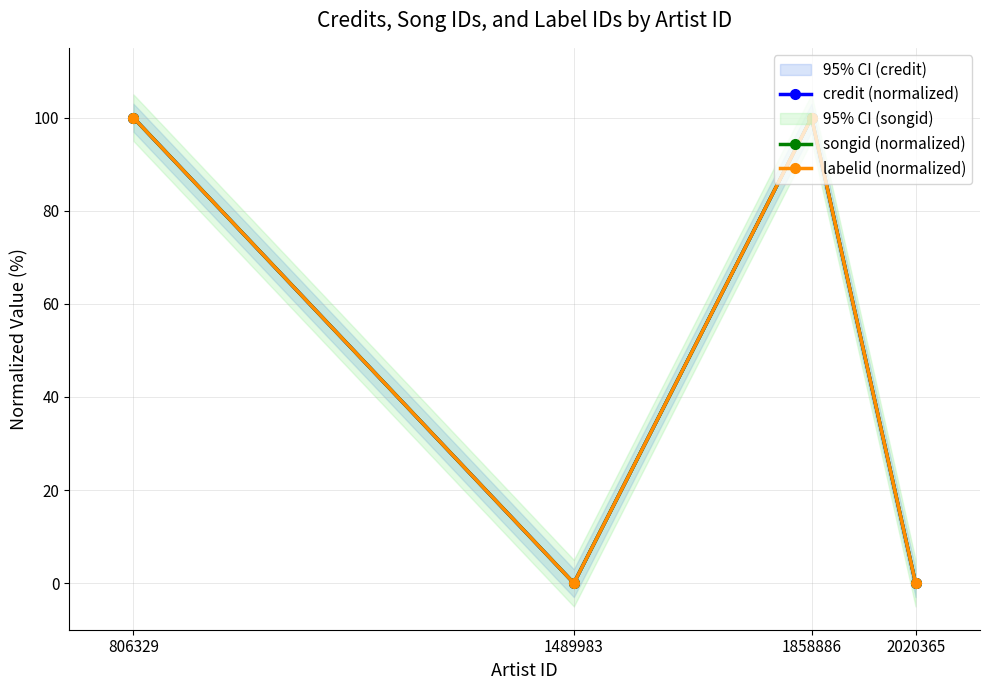

How many labelid (normalized) values are between 0 and 100?

4